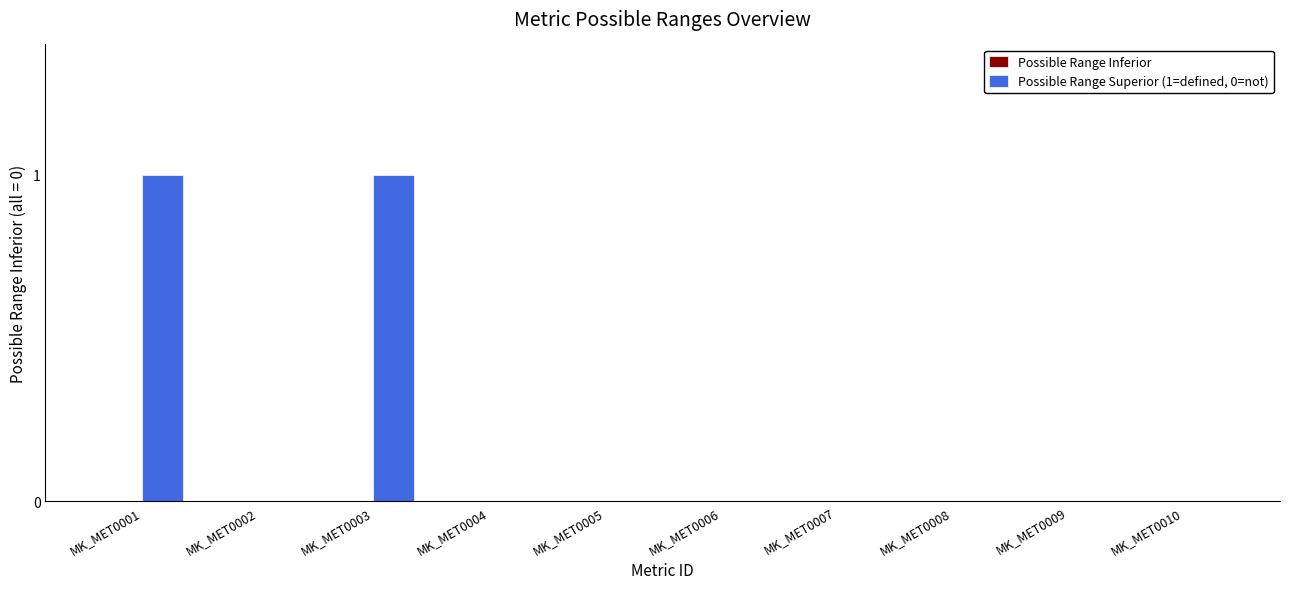

Reading left to right, list all the values displayed in this chart.

MK_MET0001=1	MK_MET0002=0	MK_MET0003=1	MK_MET0004=0	MK_MET0005=0	MK_MET0006=0	MK_MET0007=0	MK_MET0008=0	MK_MET0009=0	MK_MET0010=0